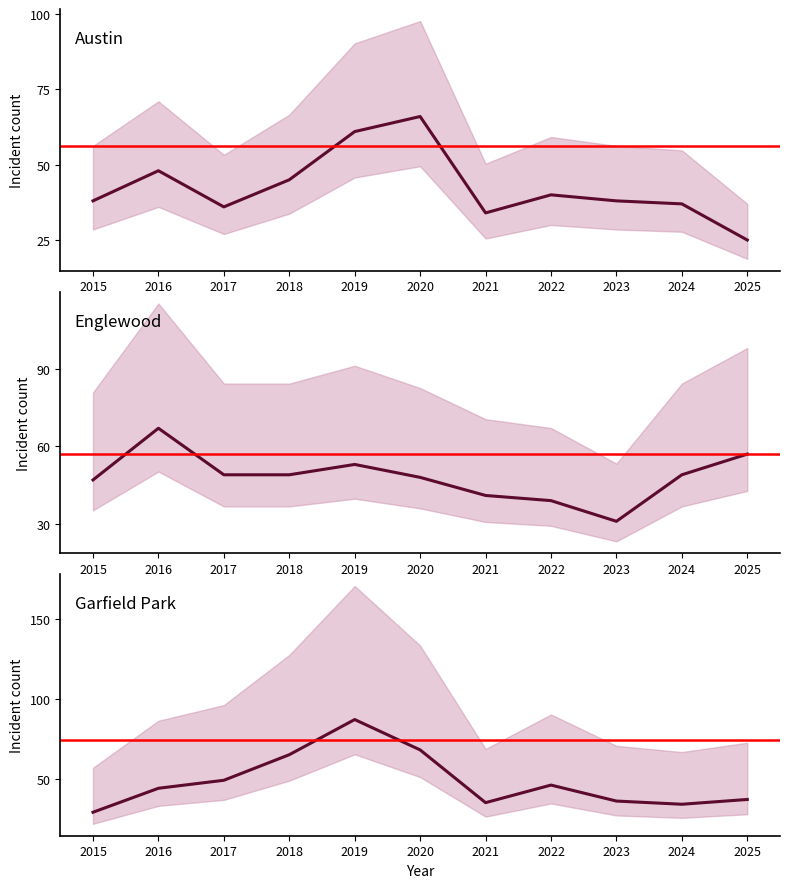

What is the value of the Garfield Park point at the 5th from the left?

87